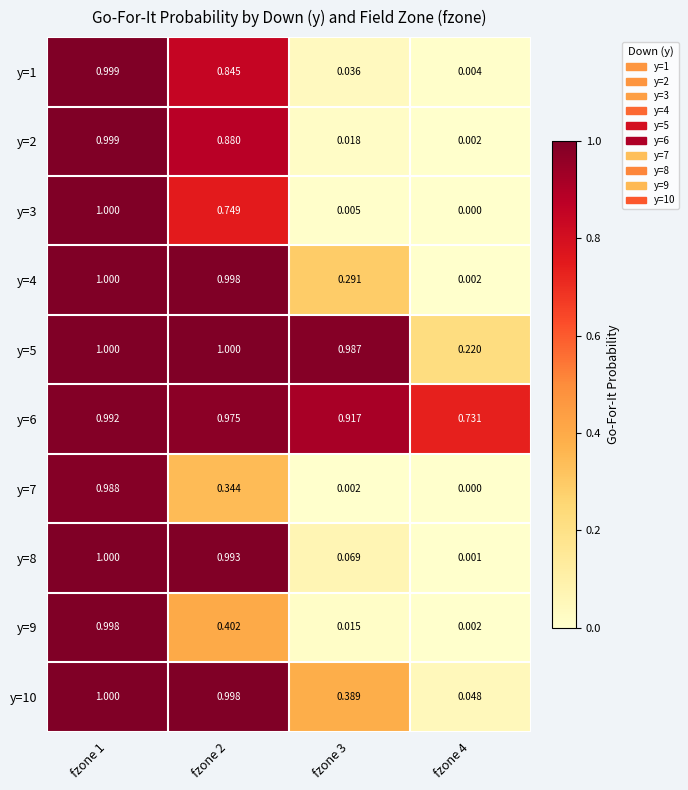

Between fzone 2 and fzone 3, which series saw the biggest shift?

y=8